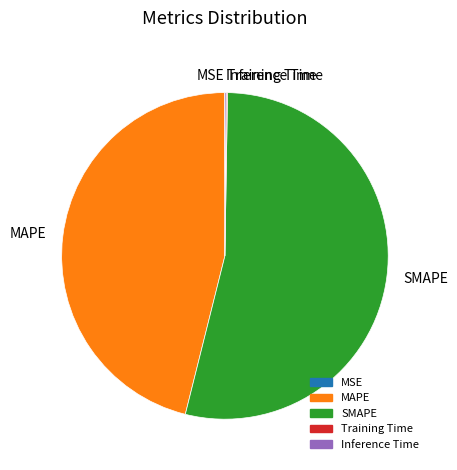

Is it true that SMAPE is 54% of the pie?

True